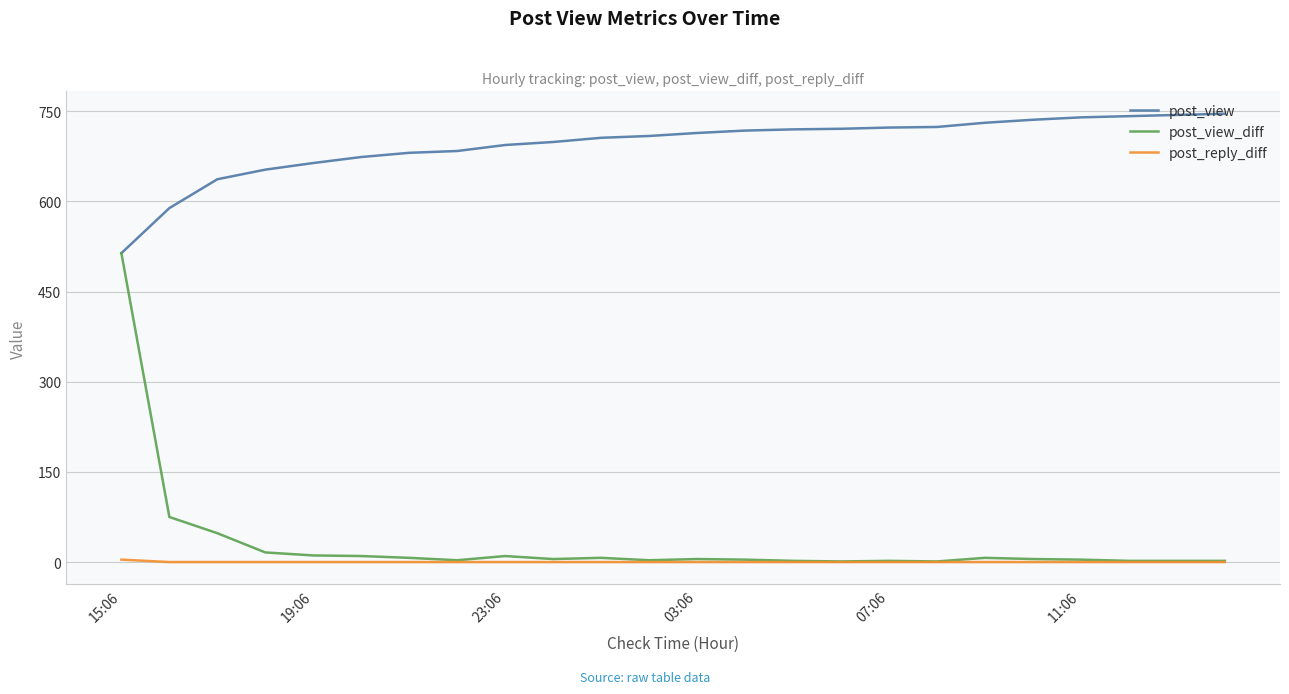

What are all the series names shown in the legend?

post_view, post_view_diff, post_reply_diff